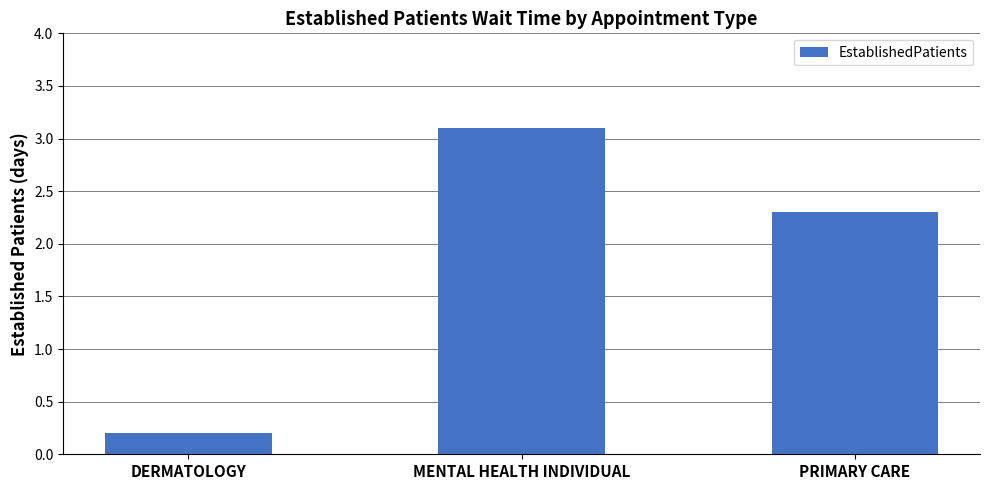

At which label does the data first exceed 2?

MENTAL HEALTH INDIVIDUAL